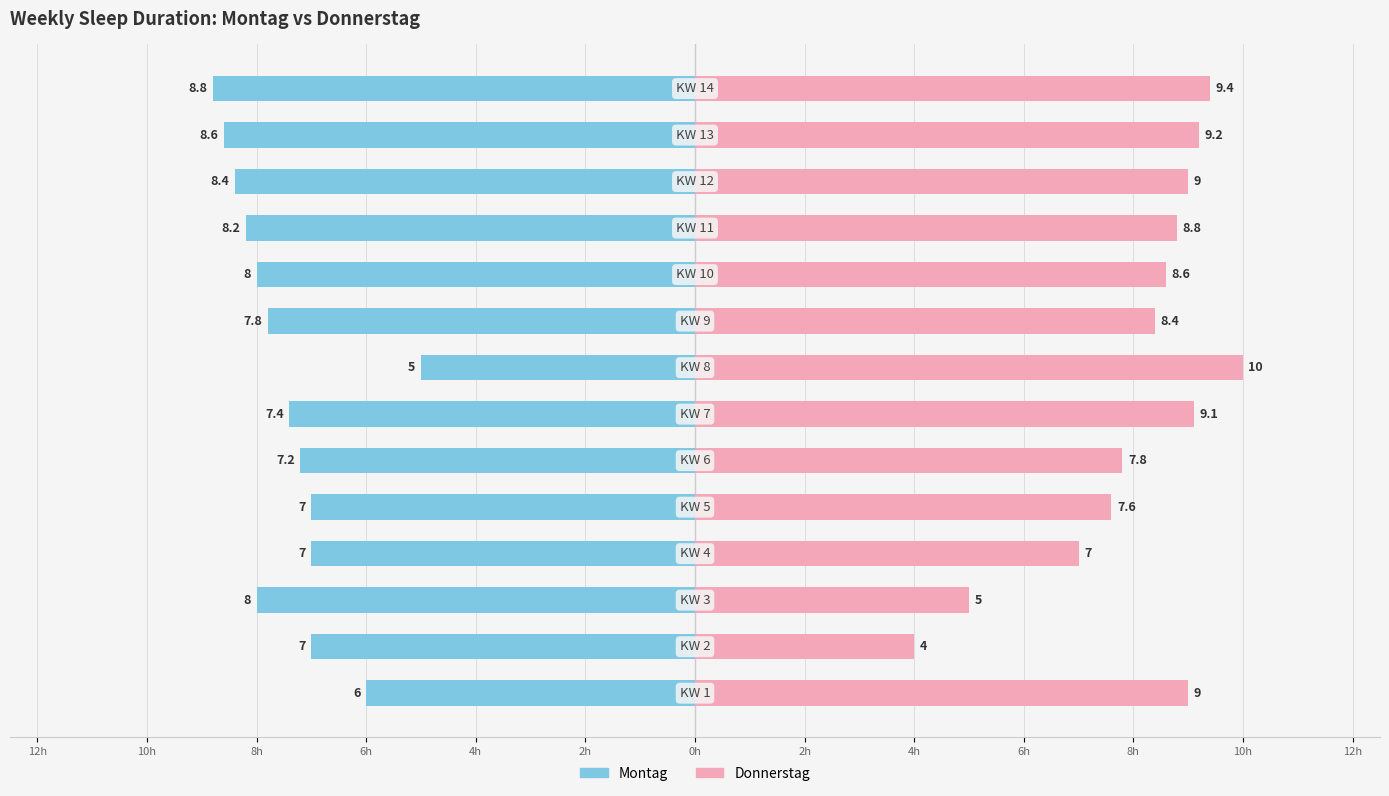

True or false: Montag has a value of -2.0 at 2h.

False